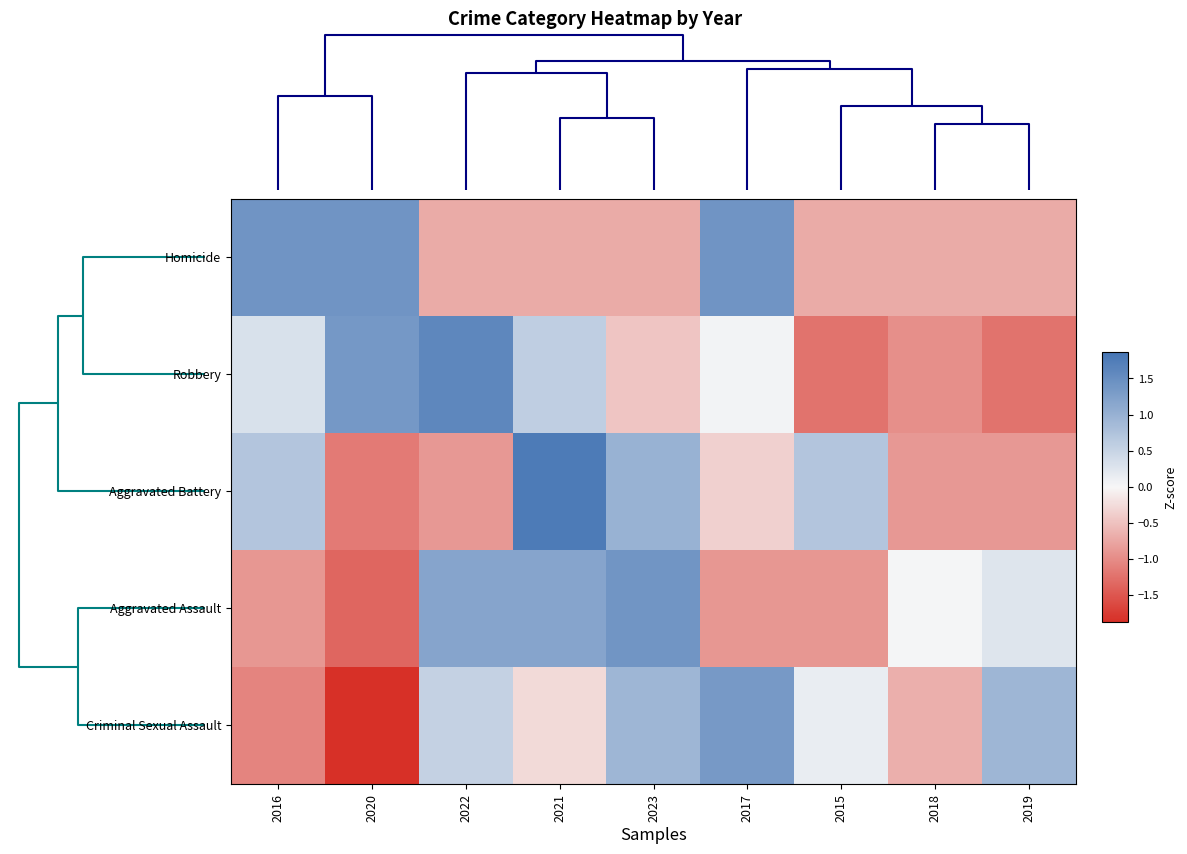

Reading left to right, extract all data points from this chart.

Homicide: 2016=1.4	2020=1.4	2022=-0.7	2021=-0.7	2023=-0.7	2017=1.4	2015=-0.7	2018=-0.7	2019=-0.7
Robbery: 2016=0.3	2020=1.3	2022=1.6	2021=0.6	2023=-0.5	2017=0.1	2015=-1.2	2018=-1.0	2019=-1.2
Aggravated Battery: 2016=0.7	2020=-1.2	2022=-0.9	2021=1.8	2023=1.0	2017=-0.4	2015=0.7	2018=-0.9	2019=-0.9
Aggravated Assault: 2016=-0.9	2020=-1.4	2022=1.2	2021=1.2	2023=1.4	2017=-0.9	2015=-0.9	2018=0.0	2019=0.3
Criminal Sexual Assault: 2016=-1.1	2020=-1.9	2022=0.5	2021=-0.3	2023=0.9	2017=1.3	2015=0.1	2018=-0.7	2019=0.9